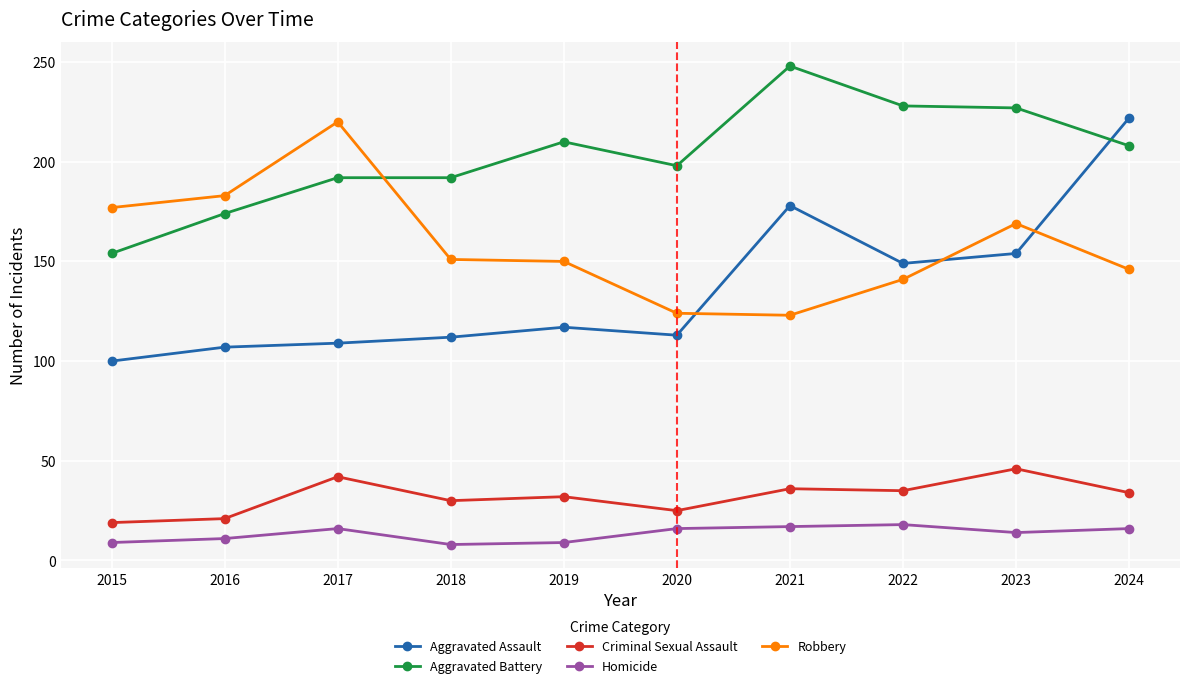

What are all the series names shown in the legend?

Aggravated Assault, Aggravated Battery, Criminal Sexual Assault, Homicide, Robbery